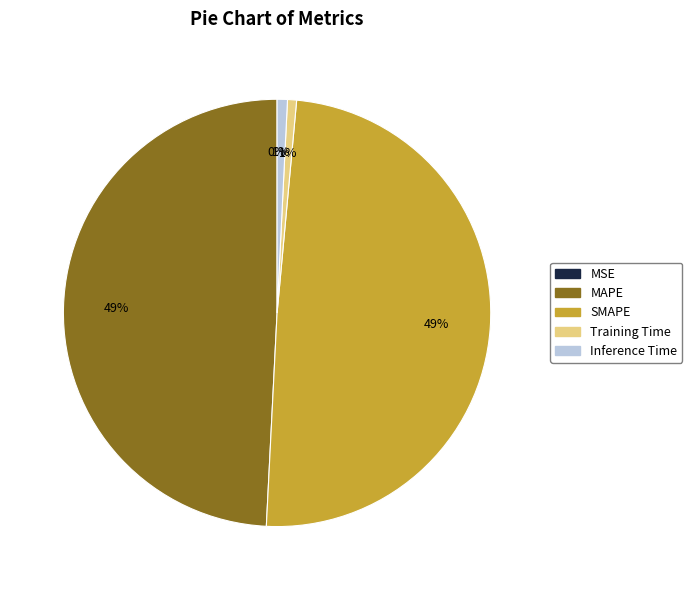

To the nearest percent, what is the combined percentage of Inference Time and SMAPE?

50%